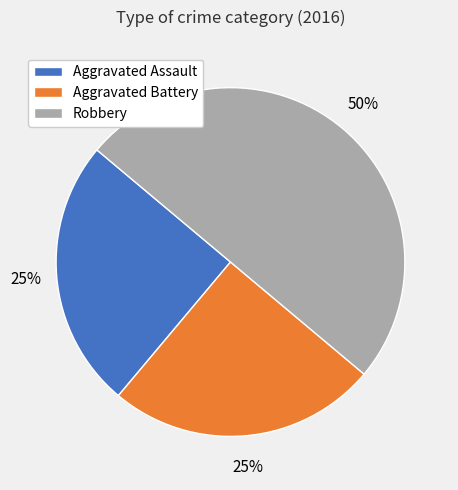

Is the sum of Aggravated Battery and Robbery greater than half?

Yes